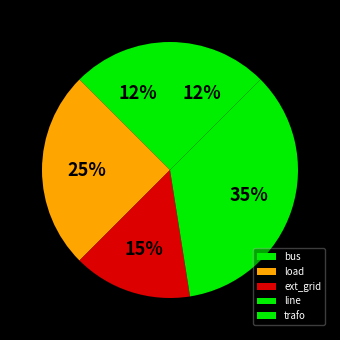

What is the ratio of the value at bus to the value at line?

0.4